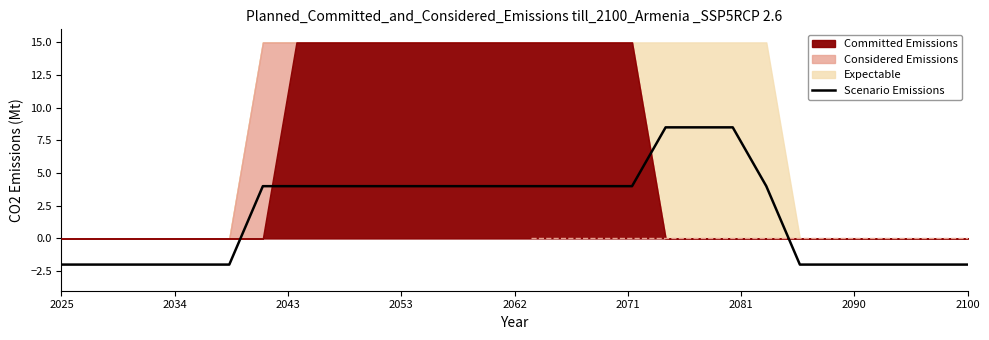

What is the maximum value for Scenario Emissions?

8.5